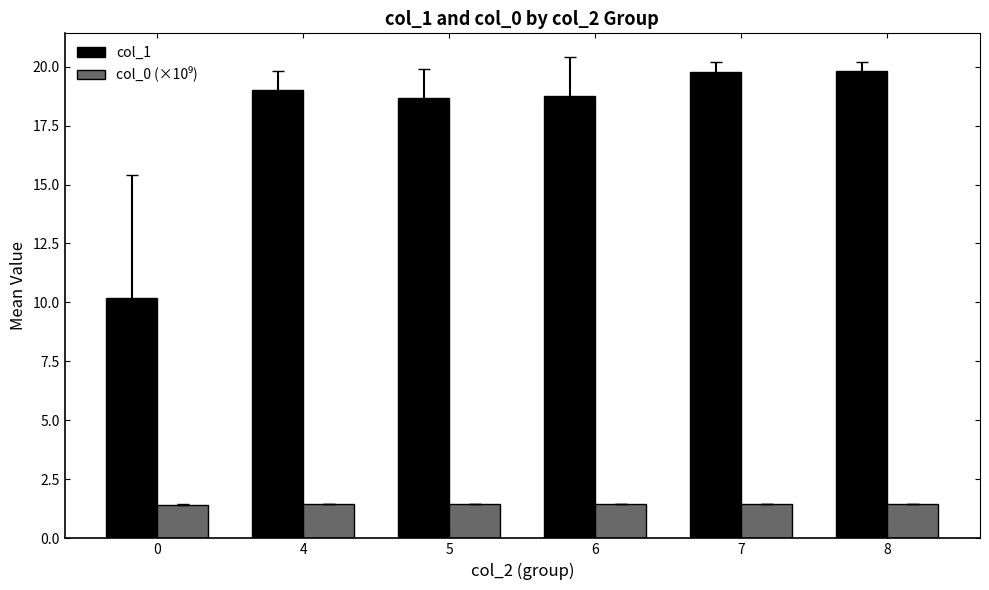

At how many categories does at least one series exceed 5?

6